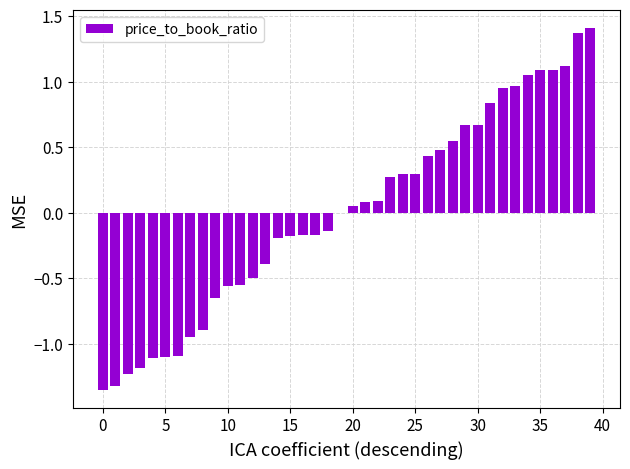

Are the bars horizontal?

No